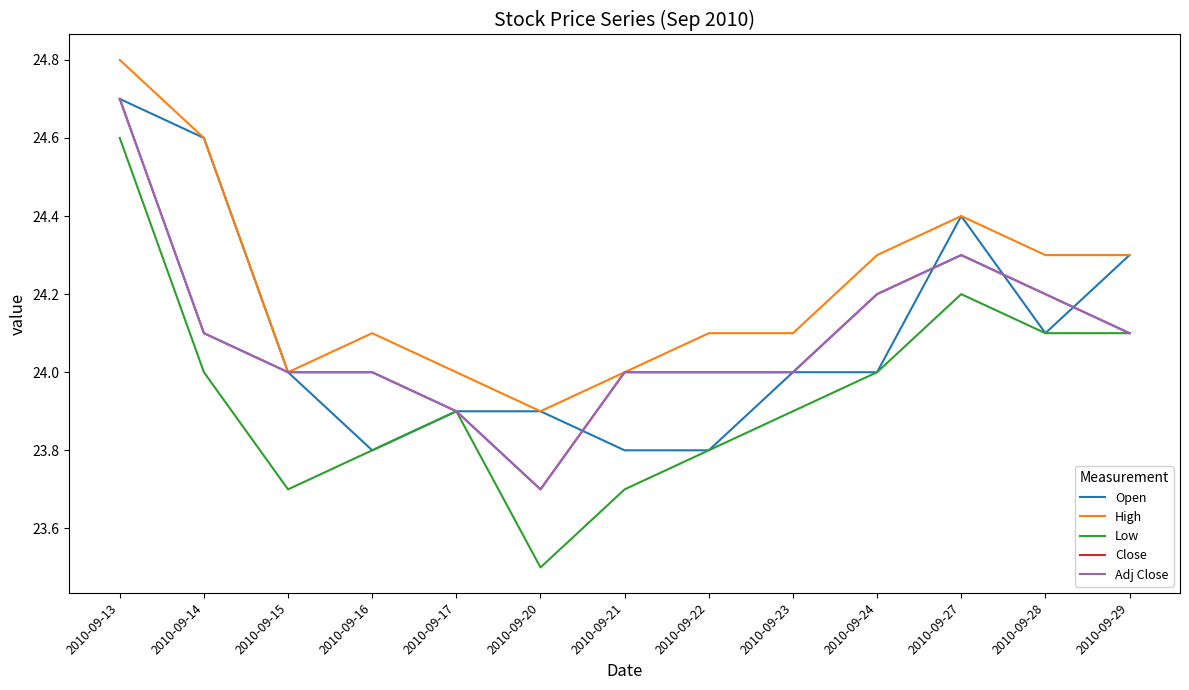

Does the chart have visible grid lines?

No